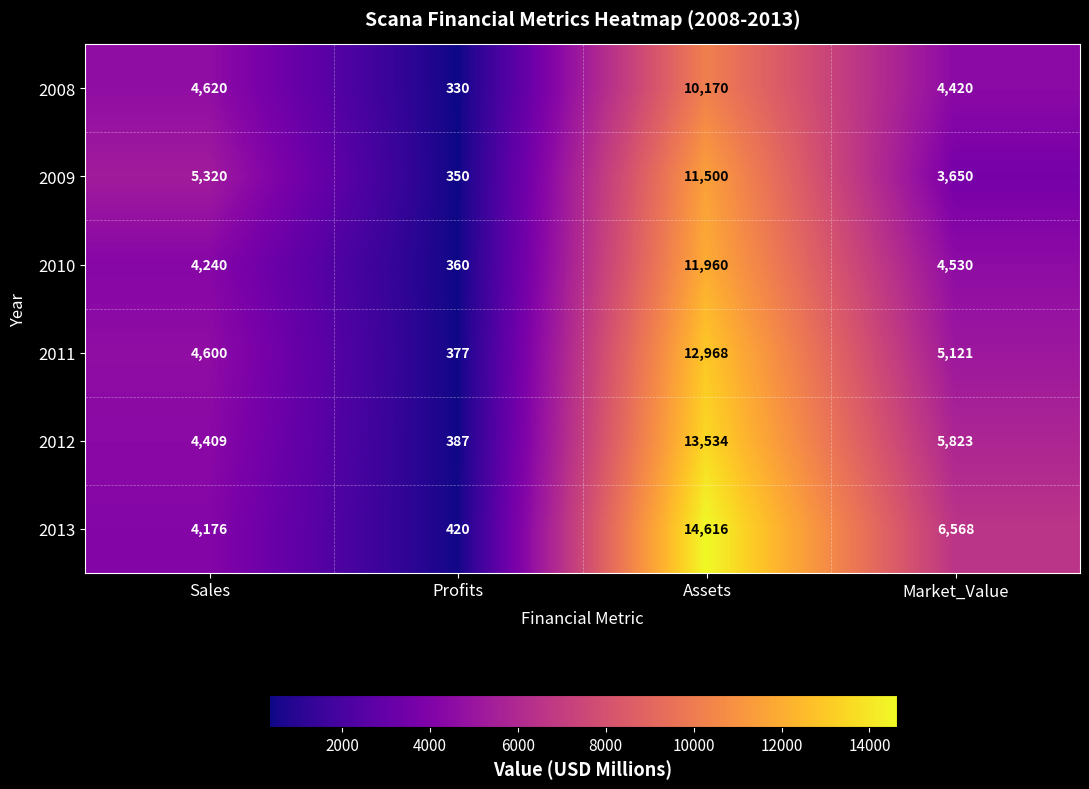

Which series has the largest total across all categories?

2013